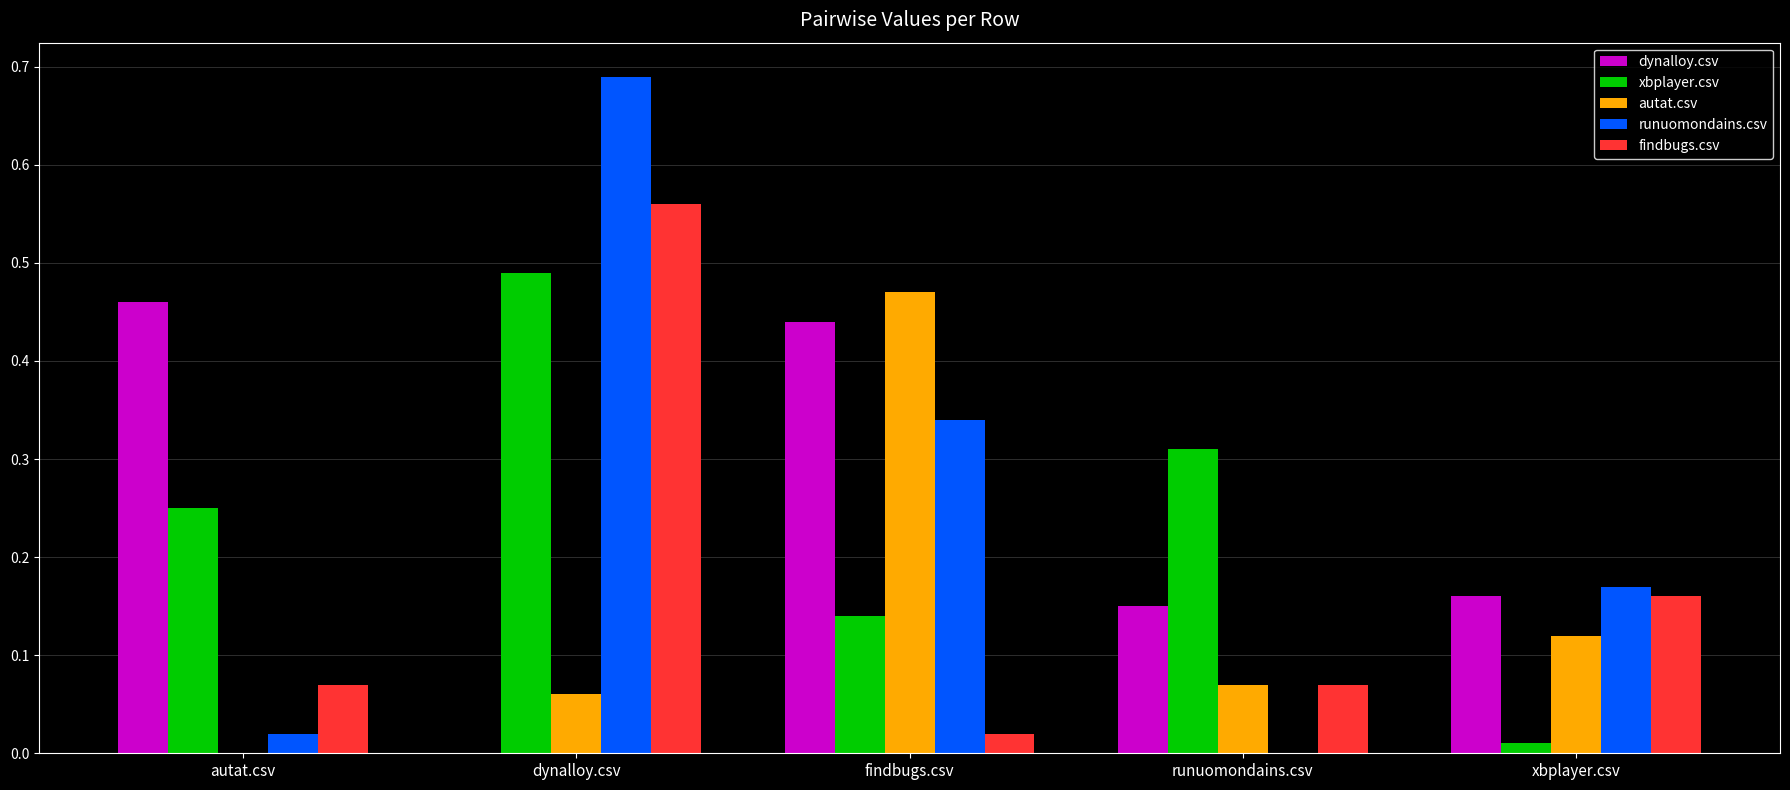

The runuomondains.csv series shows 0.0 at runuomondains.csv. True or false?

True